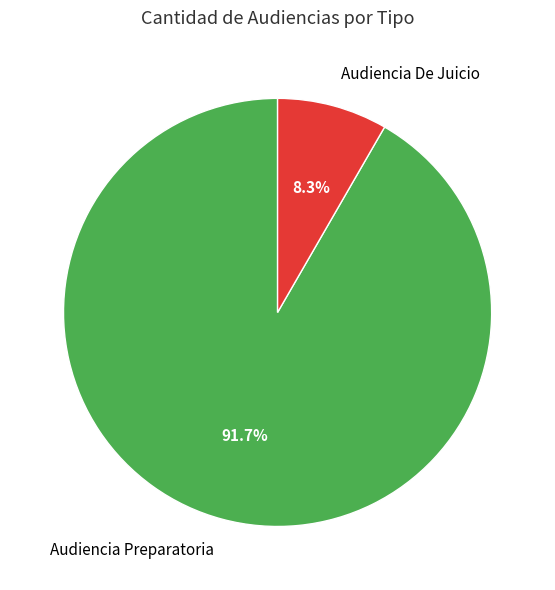

How many slices are in this pie chart?

2